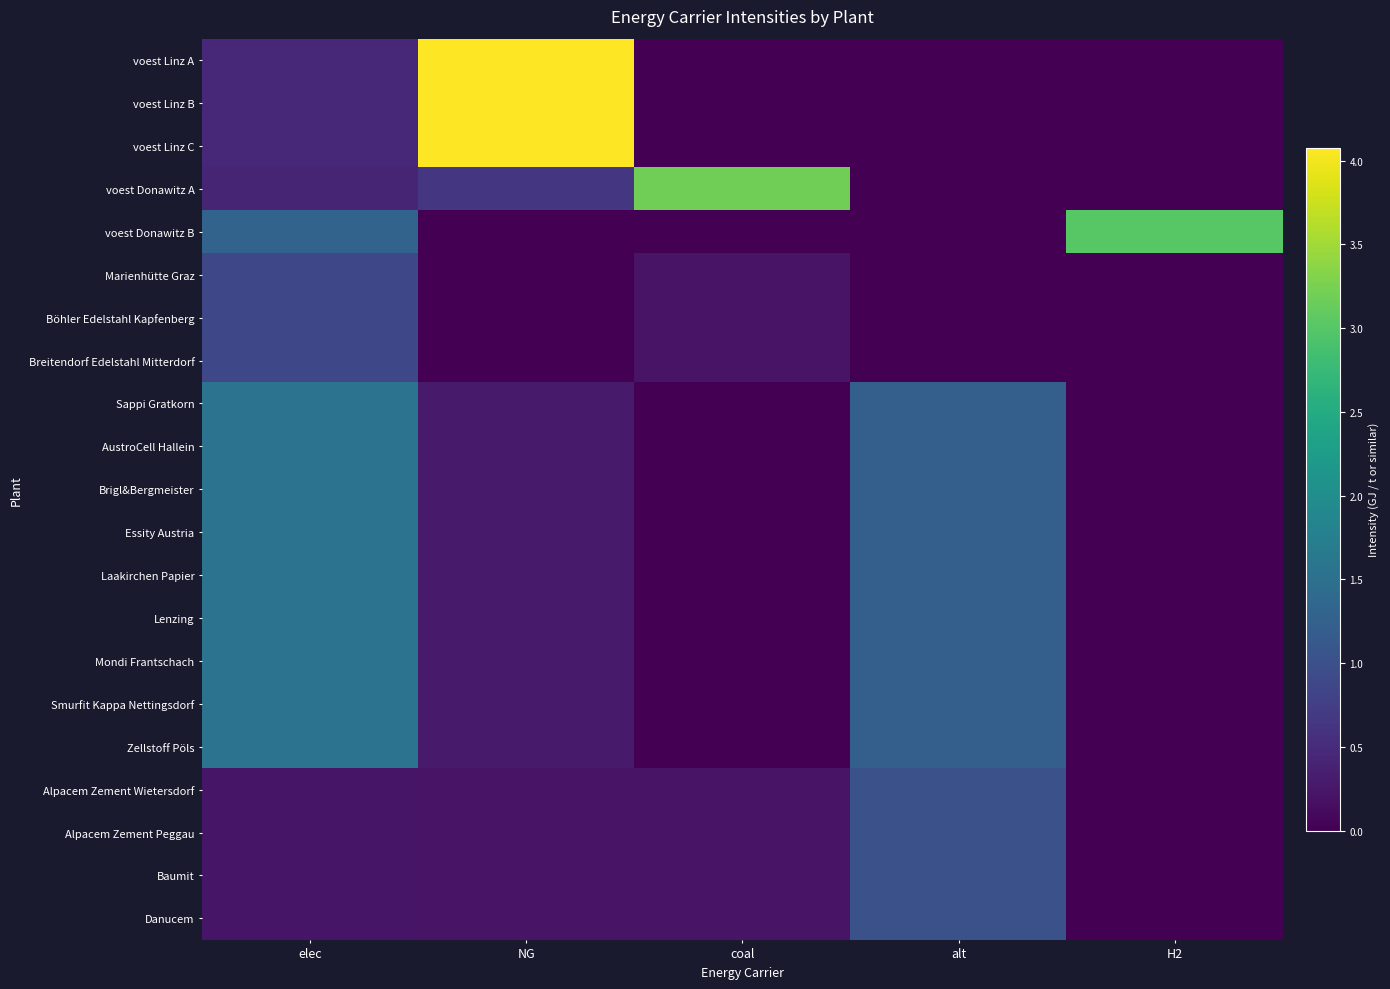

Which has a higher value, elec or alt?

elec